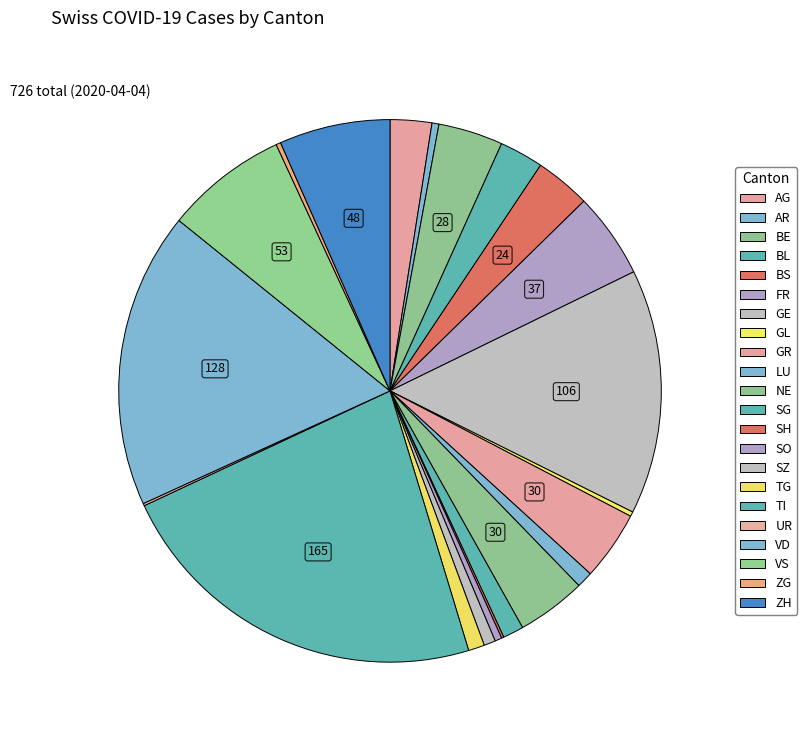

Does any single category account for the majority?

No